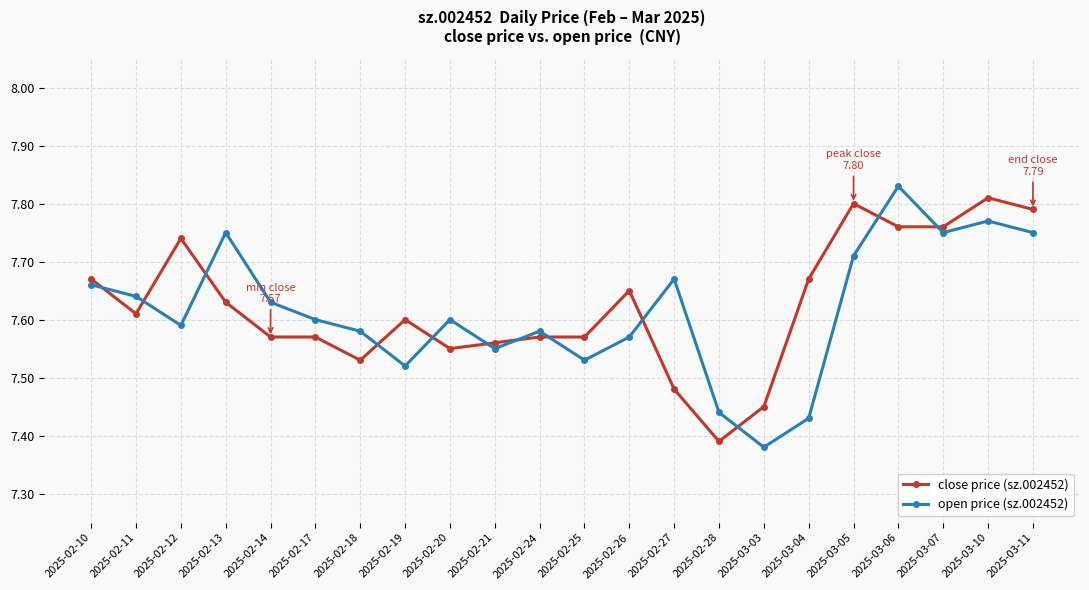

How many intersections are there between open price (sz.002452) and close price (sz.002452)?

12